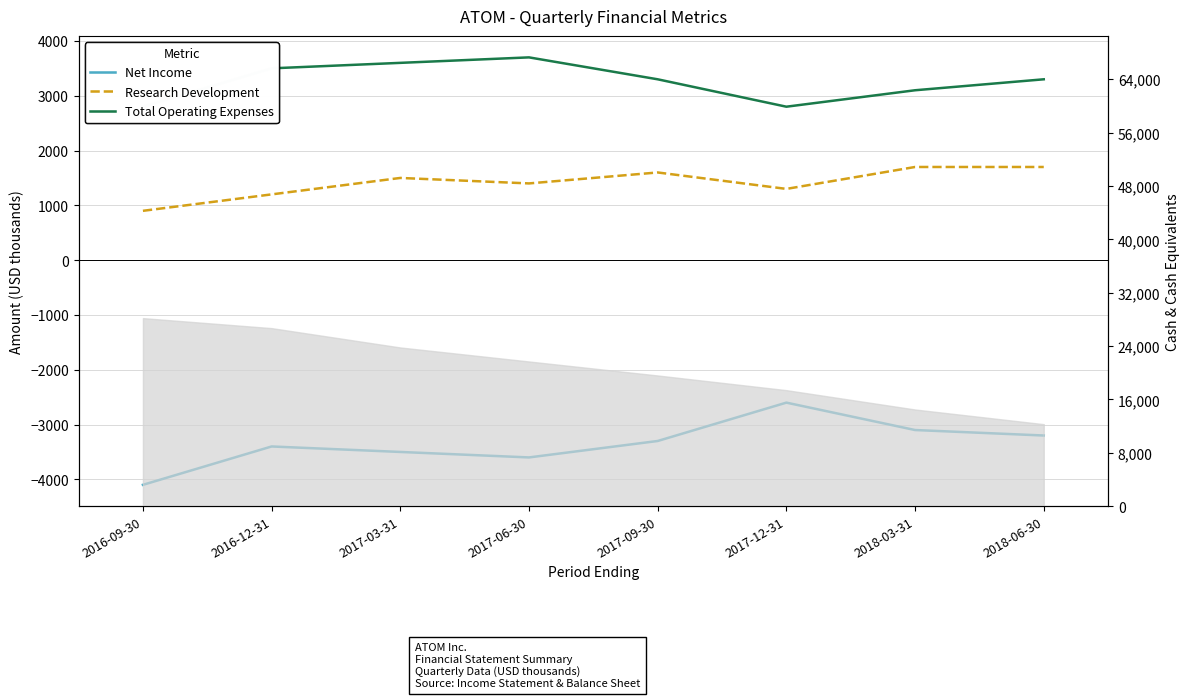

Is the value of Net Income at 2017-06-30 greater than the value of Research Development at 2018-03-31?

No